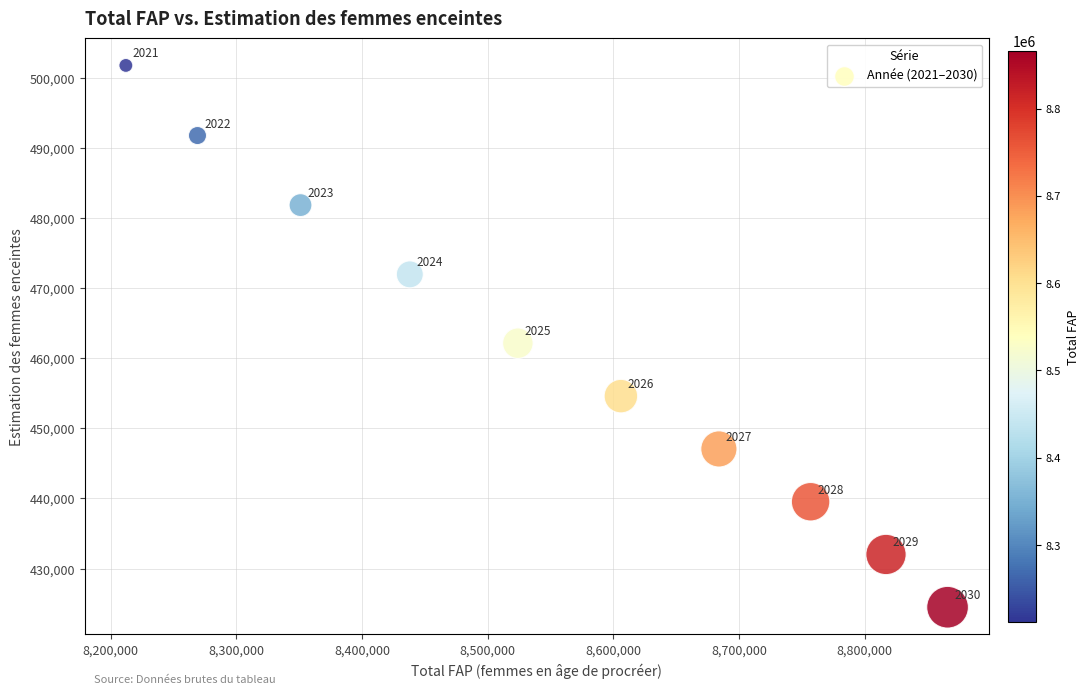

What is the average Y value?

460723.3